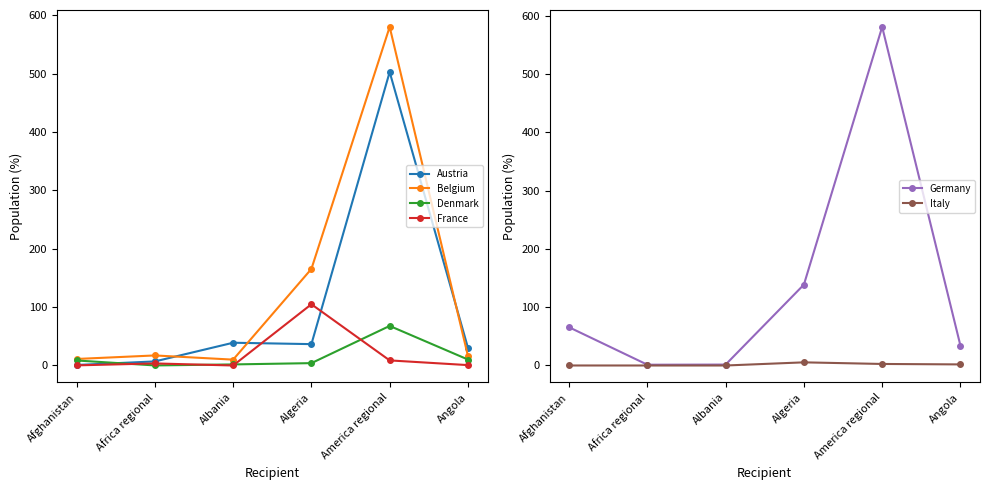

How many data points in Belgium are above 17?

3